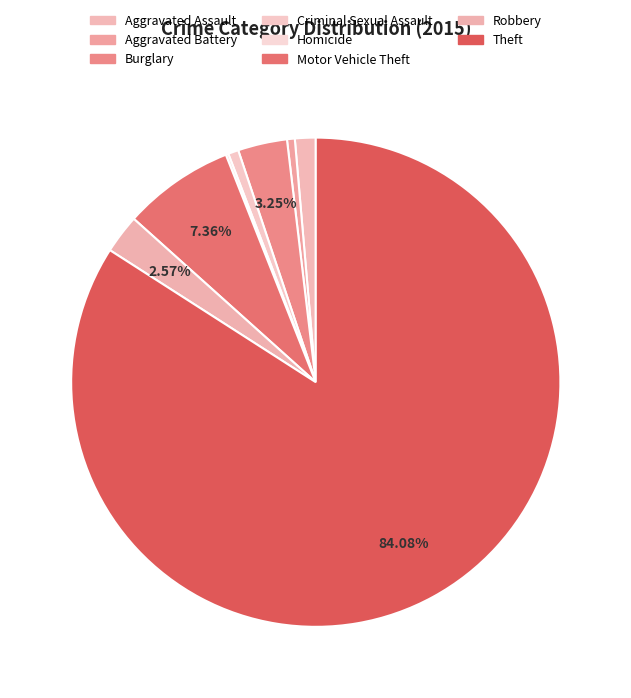

How many segments does this pie chart have?

8